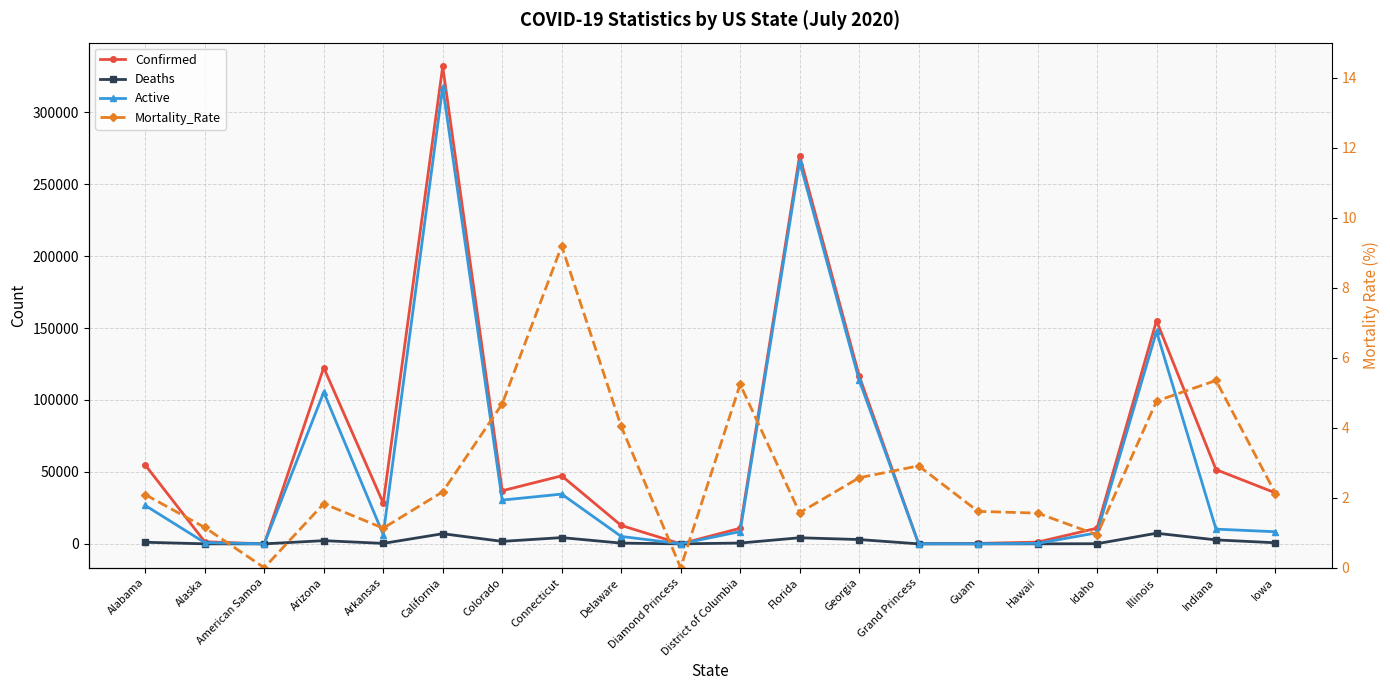

True or false: Confirmed has a value of 165913.3 at Arizona.

False